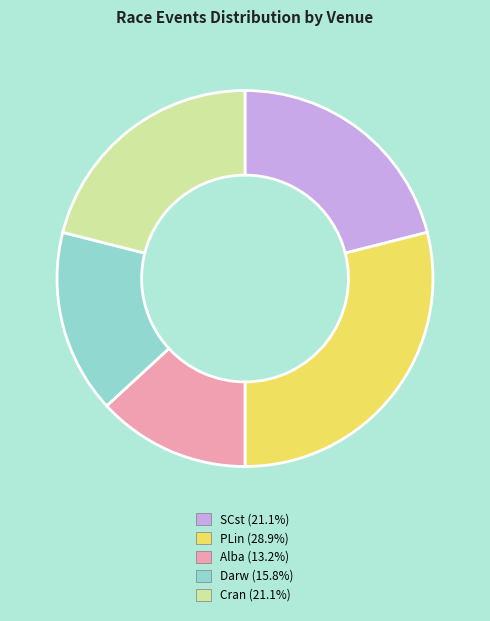

Does any single category account for the majority?

No